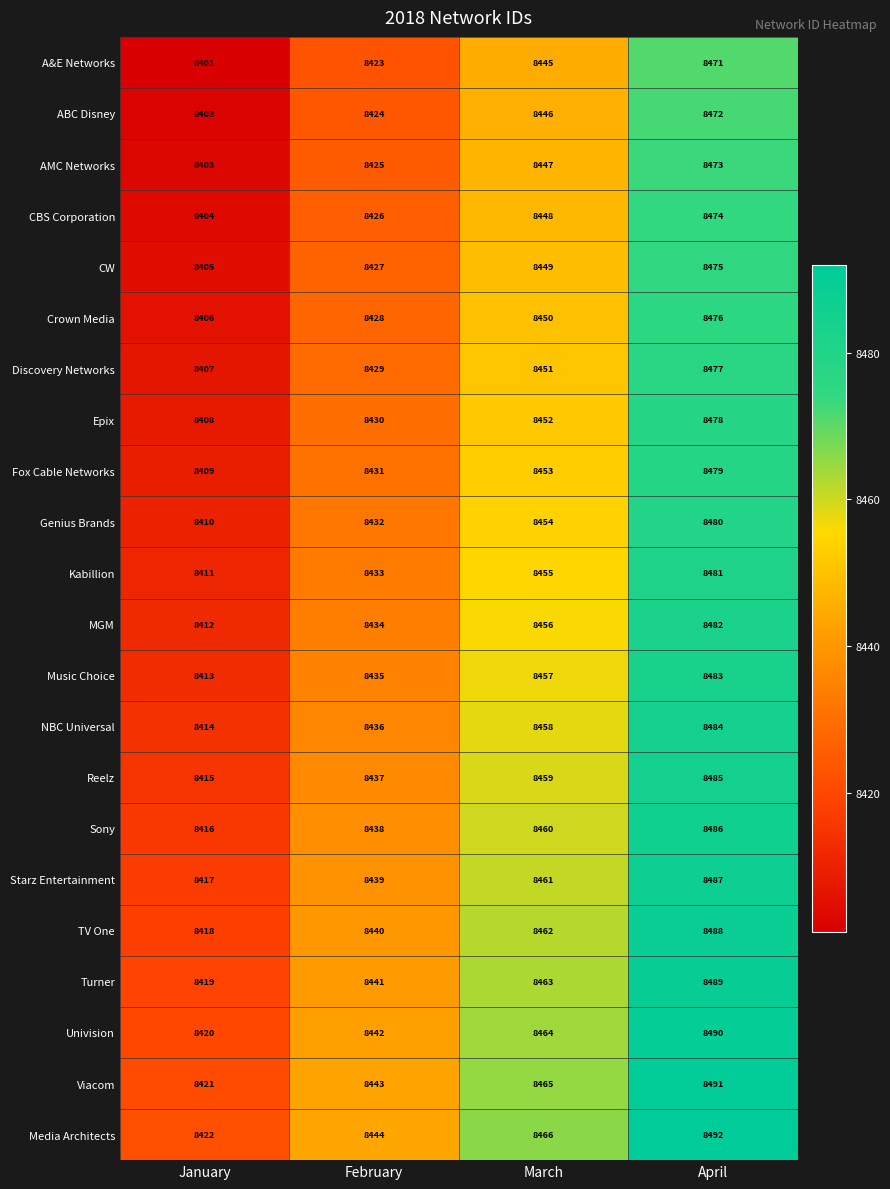

Rank the series at April from lowest to highest value.

A&E Networks, ABC Disney, AMC Networks, CBS Corporation, CW, Crown Media, Discovery Networks, Epix, Fox Cable Networks, Genius Brands, Kabillion, MGM, Music Choice, NBC Universal, Reelz, Sony, Starz Entertainment, TV One, Turner, Univision, Viacom, Media Architects